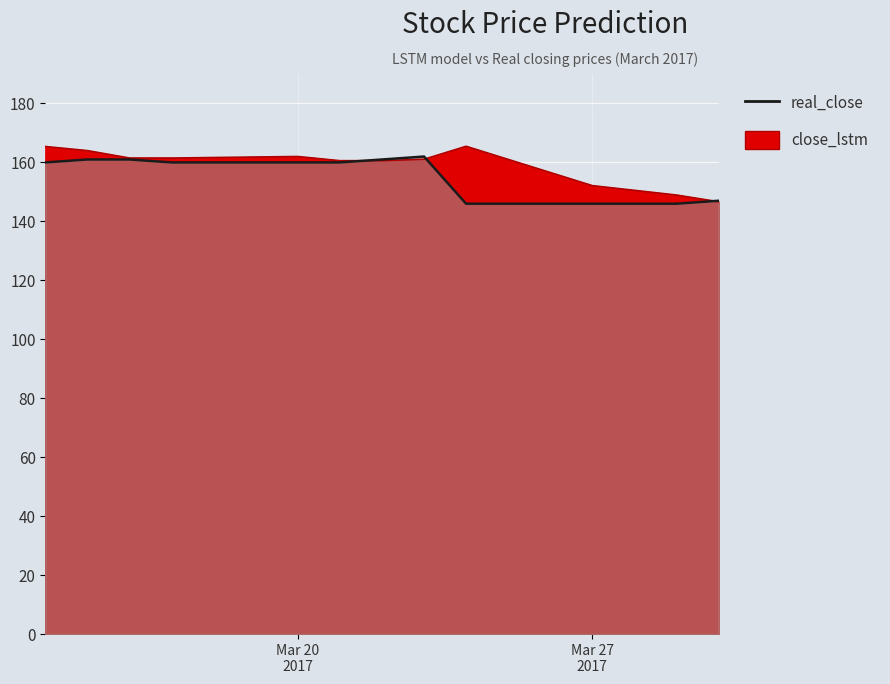

How many interior local valleys does the close_lstm series have?

2